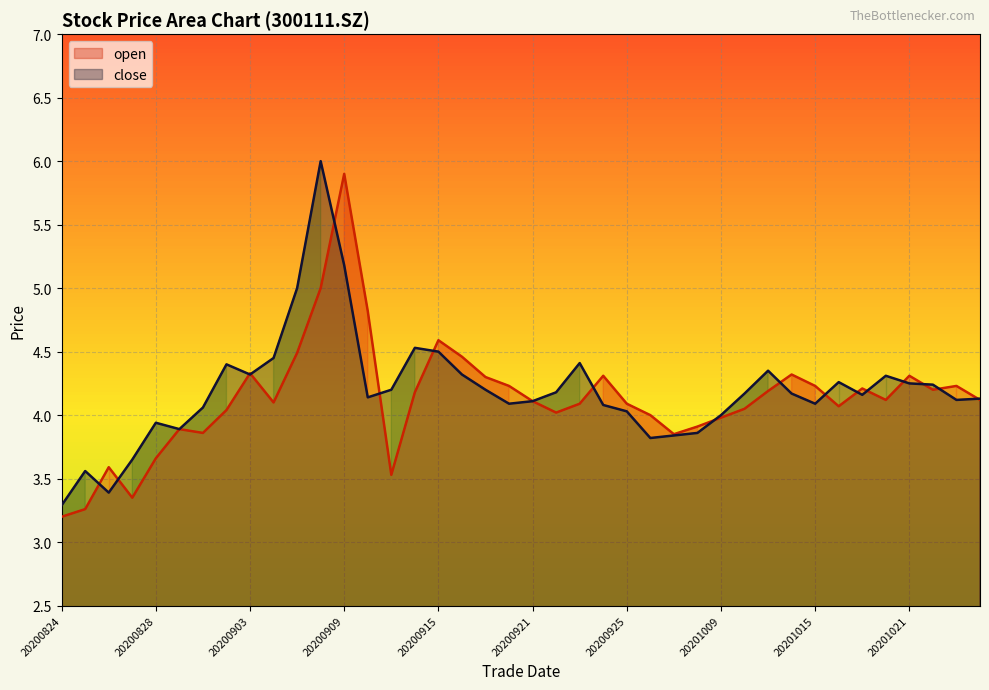

True or false: open has more than 0 interior local peaks.

True